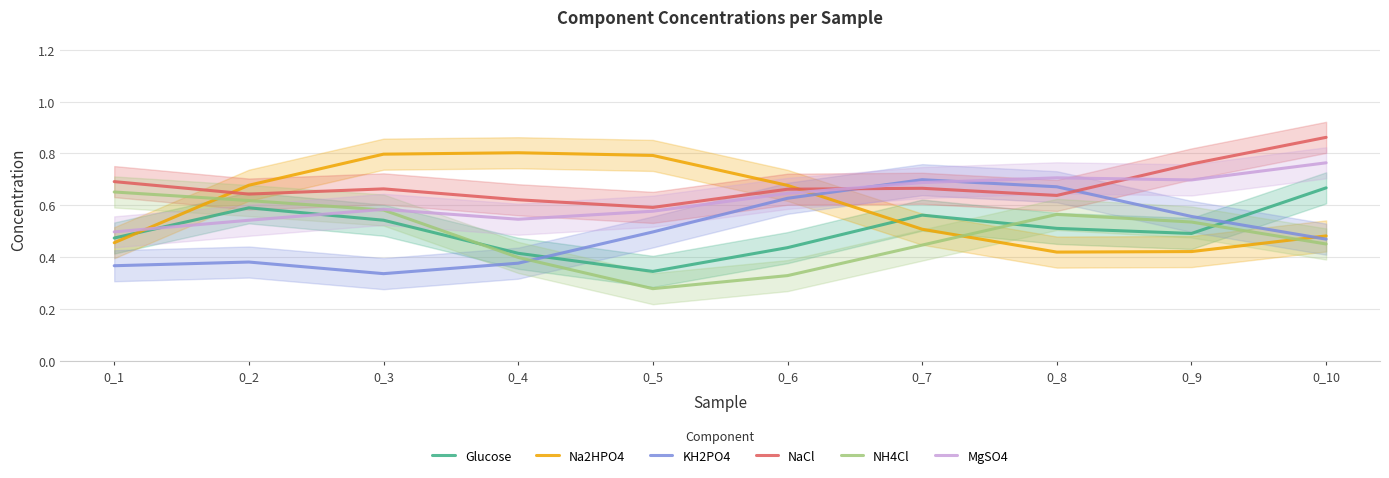

True or false: NH4Cl and NaCl intersect in this chart.

False